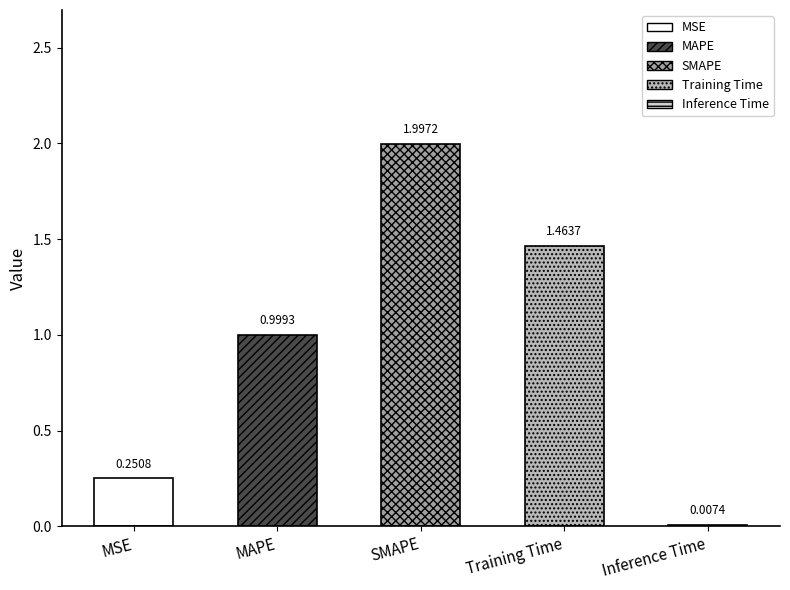

Reading right to left, list all the values displayed in this chart.

0.0	1.5	2.0	1.0	0.3